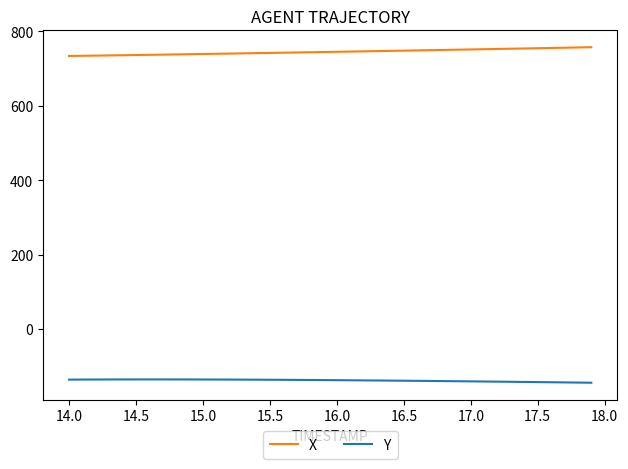

What is the minimum value shown in the chart?

-144.3